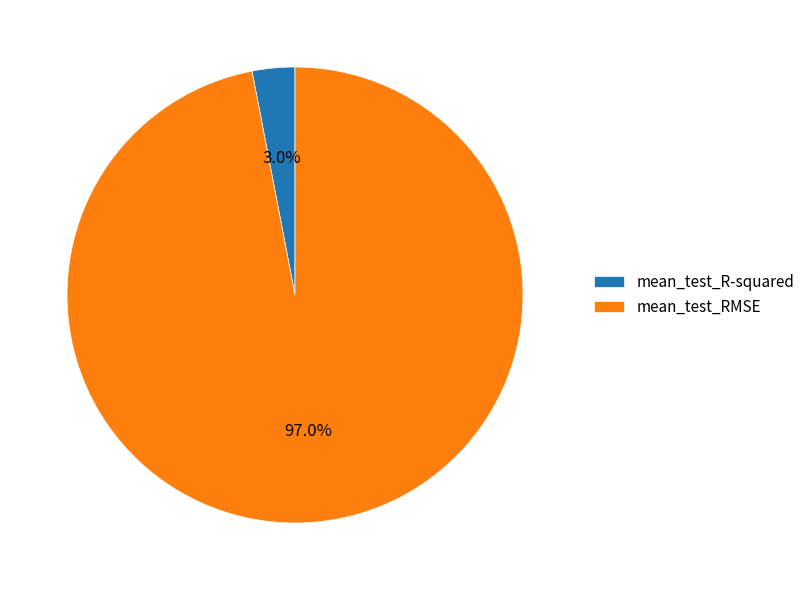

Count the number of slices in the pie.

2